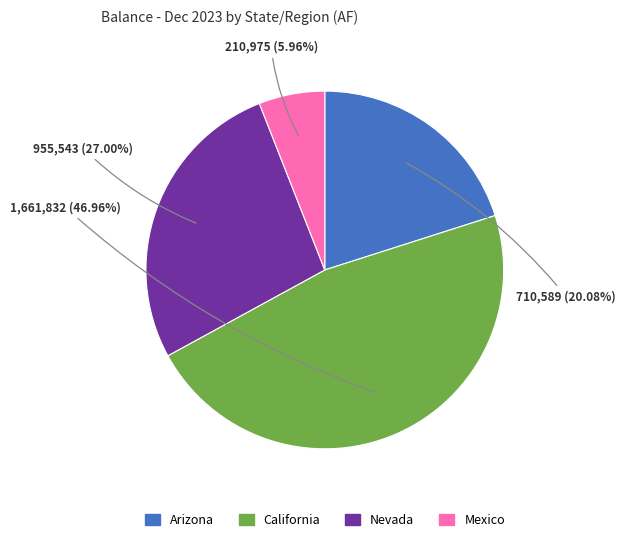

Count the number of slices in the pie.

4